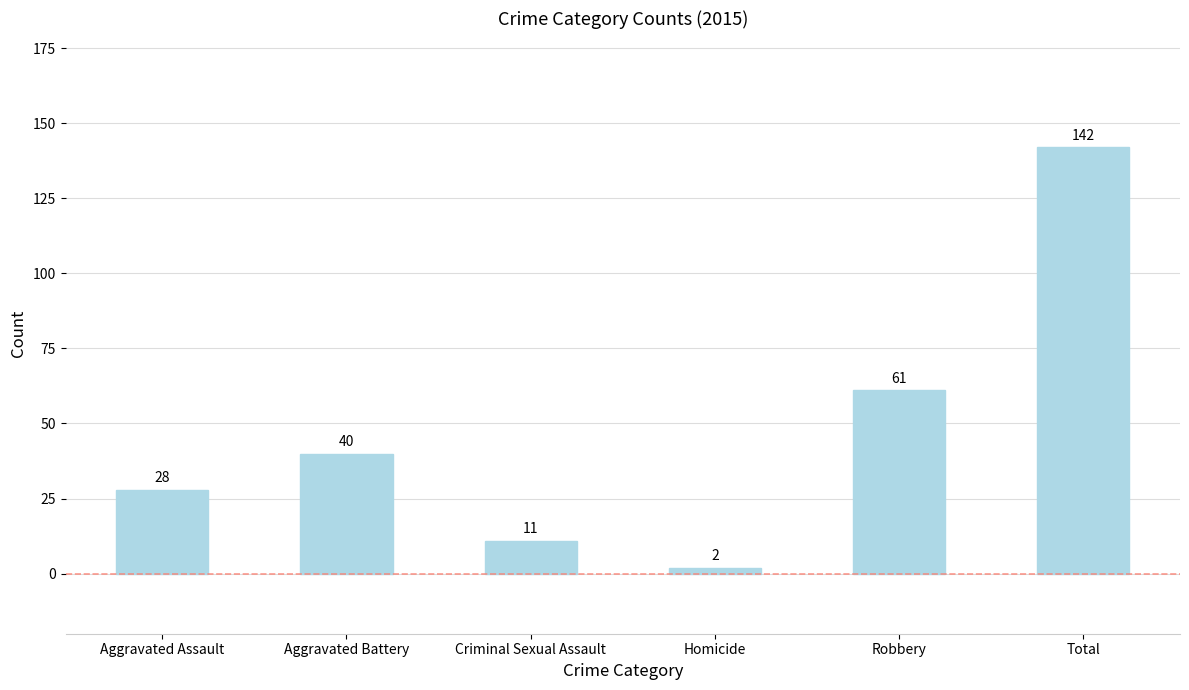

List the labels in order of value, largest first.

Total, Robbery, Aggravated Battery, Aggravated Assault, Criminal Sexual Assault, Homicide